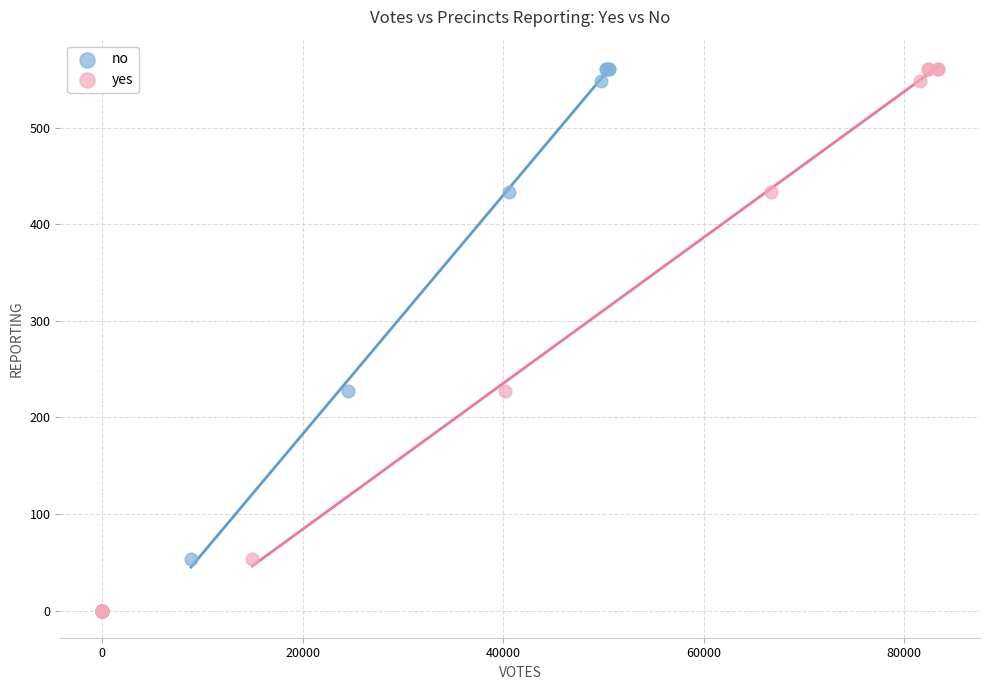

What are all the series names shown in the legend?

no, yes